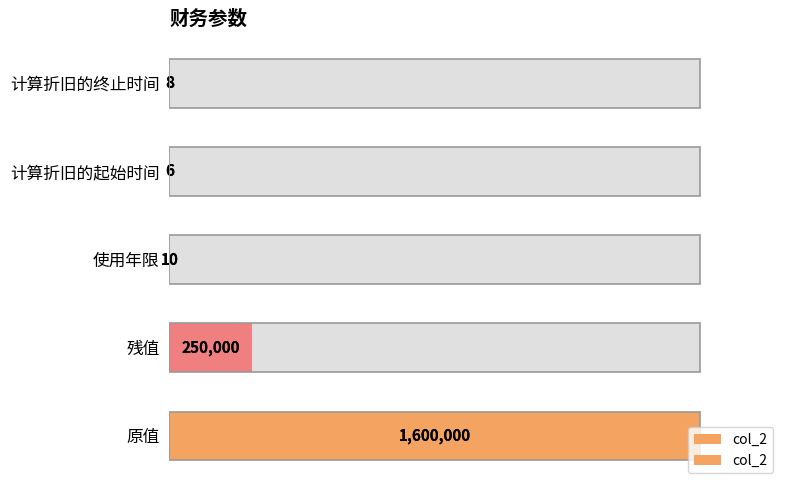

True or false: the data shows 4.3 at 残值.

False